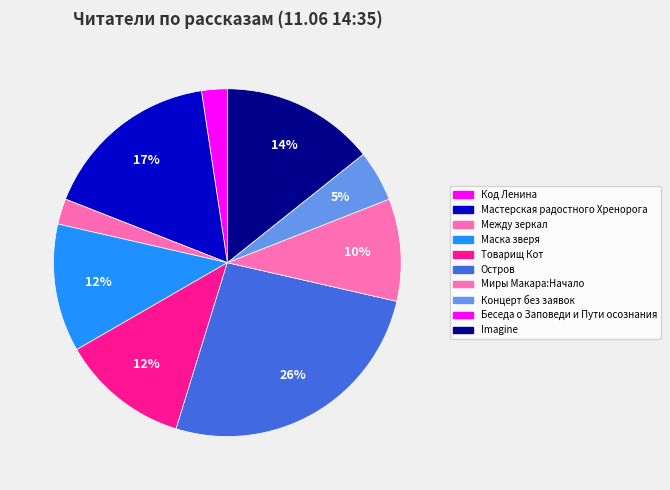

Does Товарищ Кот represent more than half of the total?

No